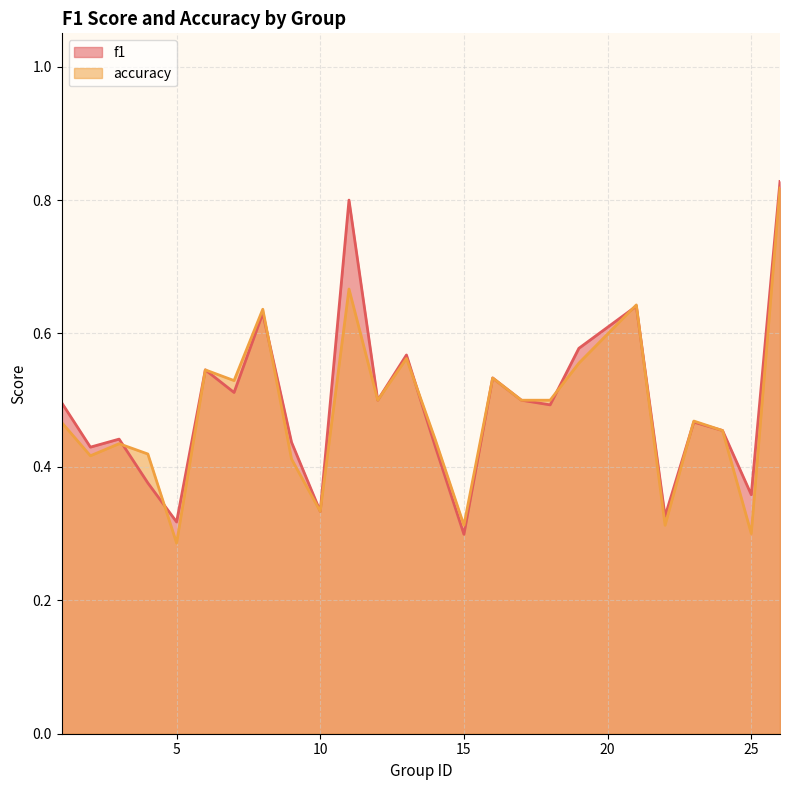

Which series has the widest spread of values?

accuracy